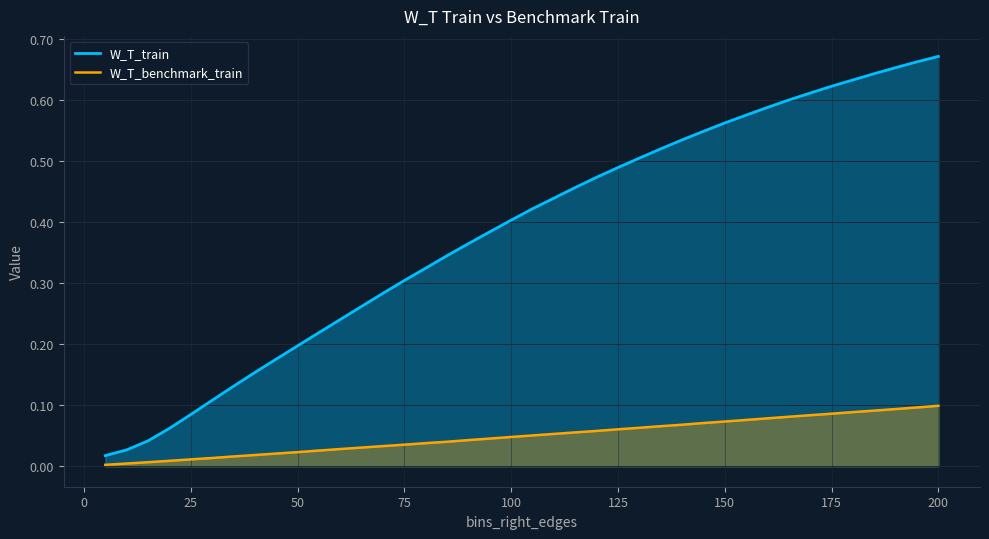

What is the greatest value displayed?

0.7